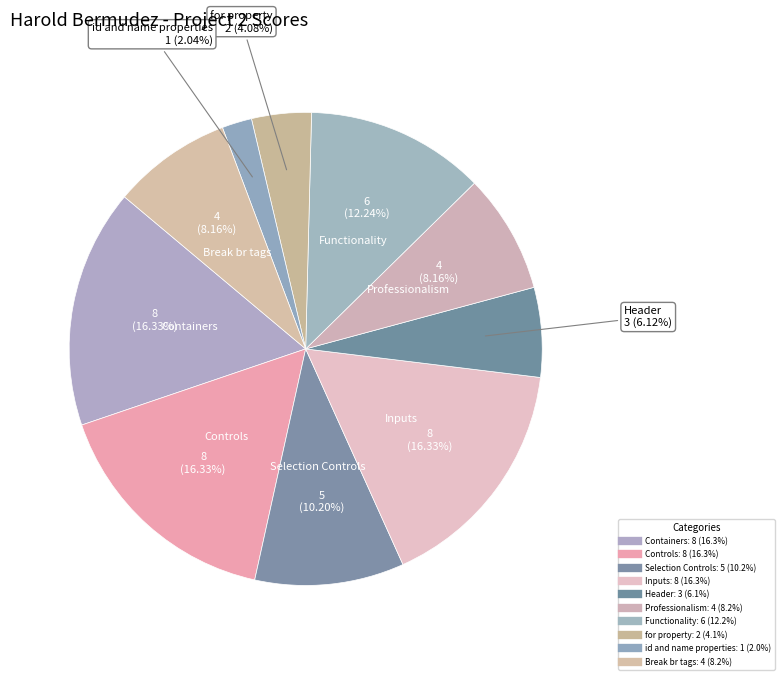

Rank the categories by value from highest to lowest.

Containers, Controls, Inputs, Functionality, Selection Controls, Professionalism, Break br tags, Header, for property, id and name properties